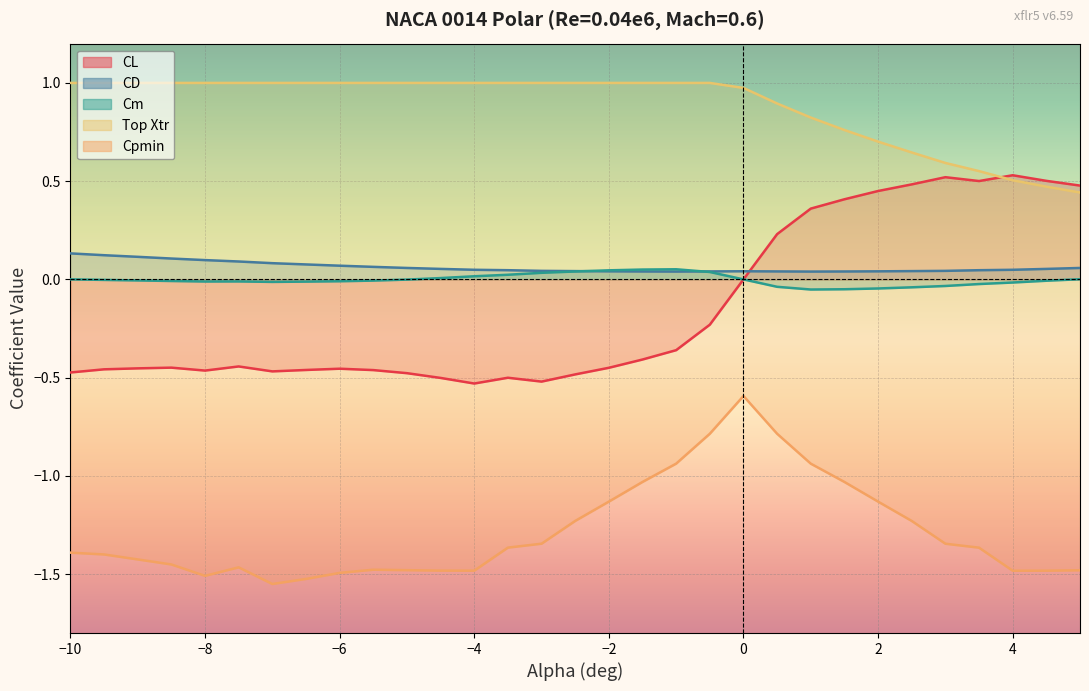

How many series are shown in this chart?

5